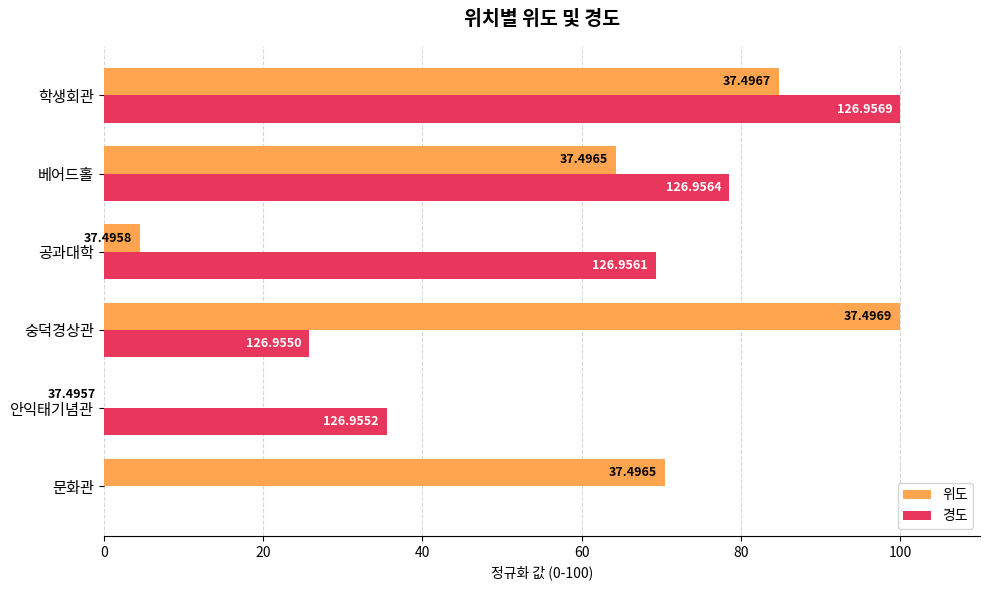

What is the value of the 위도 bar at the 3rd from the left?

100.0